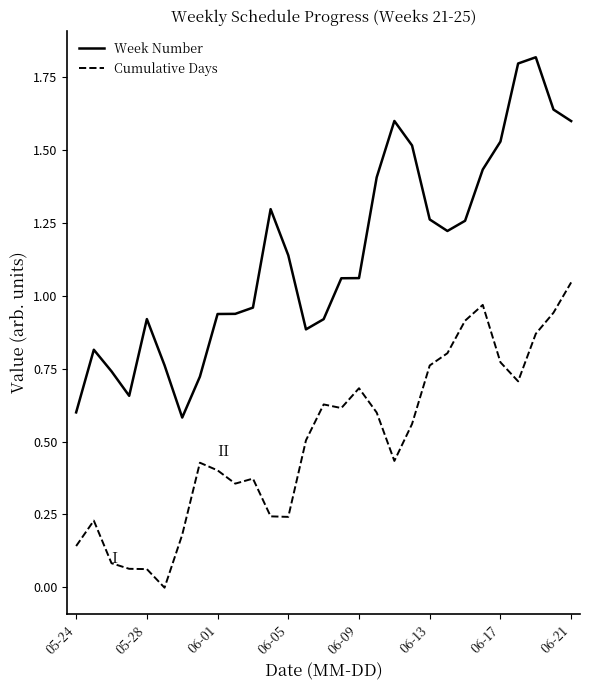

True or false: Week Number and Cumulative Days intersect in this chart.

False